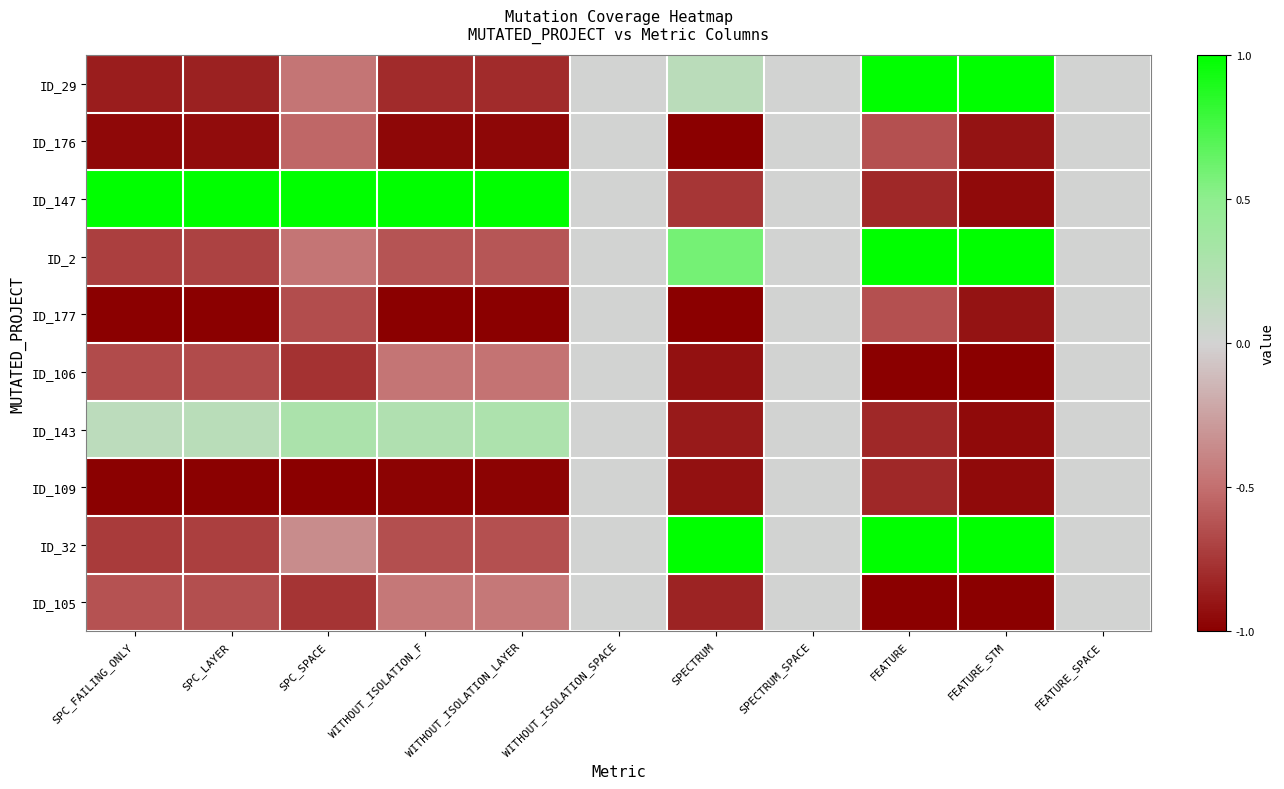

What is the greatest value displayed?

1.0